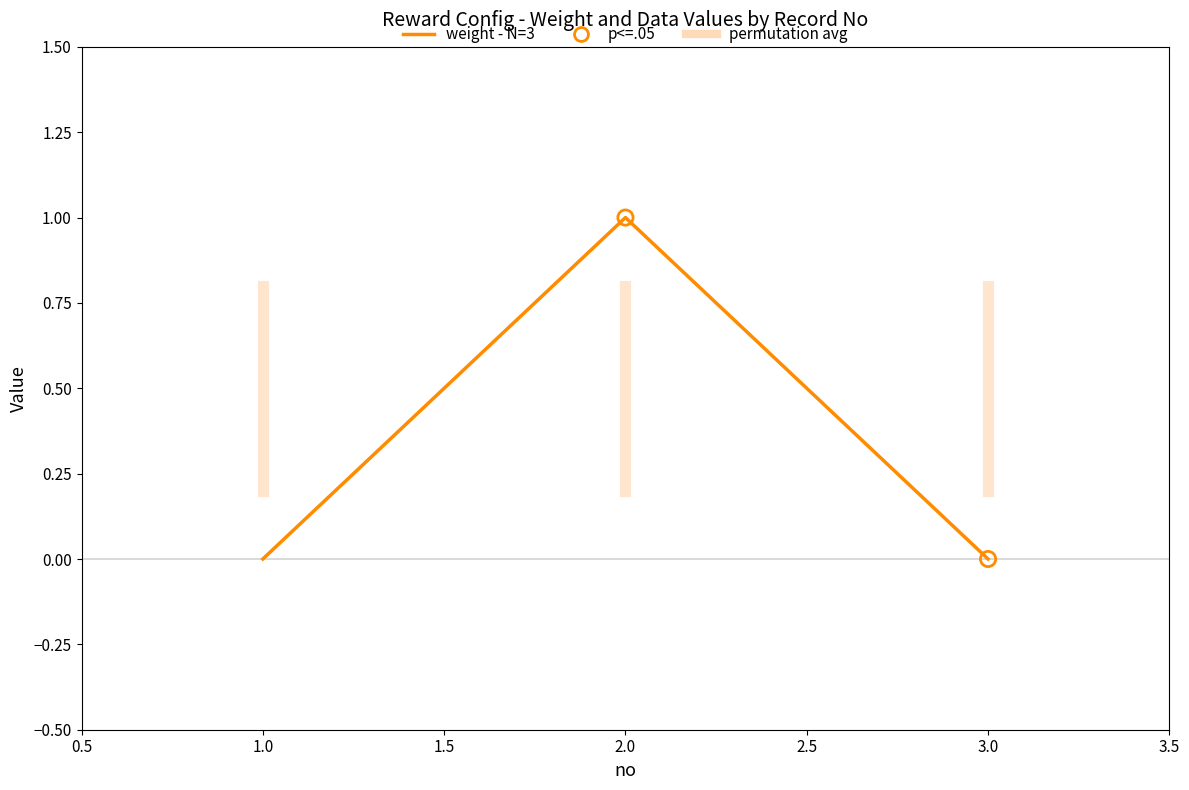

Between 2 and 3, which is larger?

2